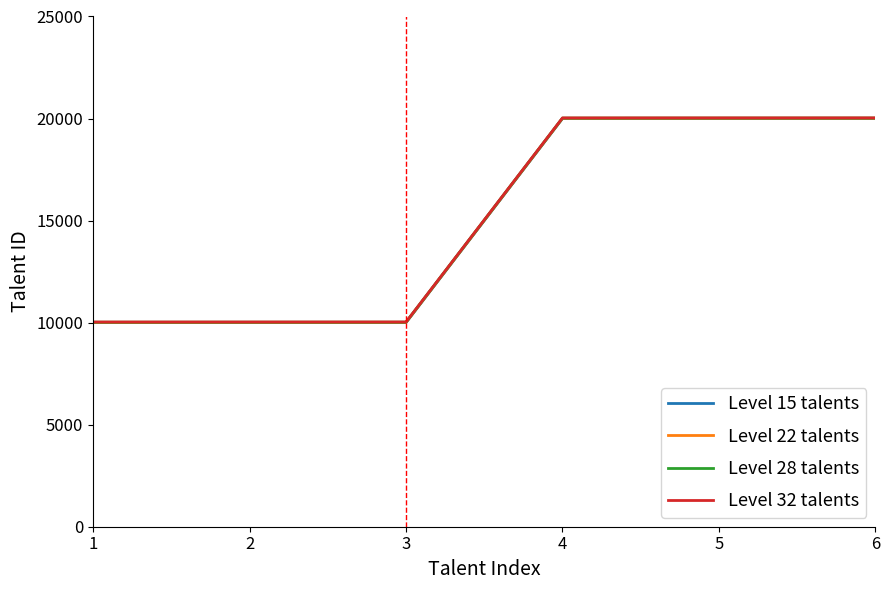

What is the total value across all series at 3?

40072